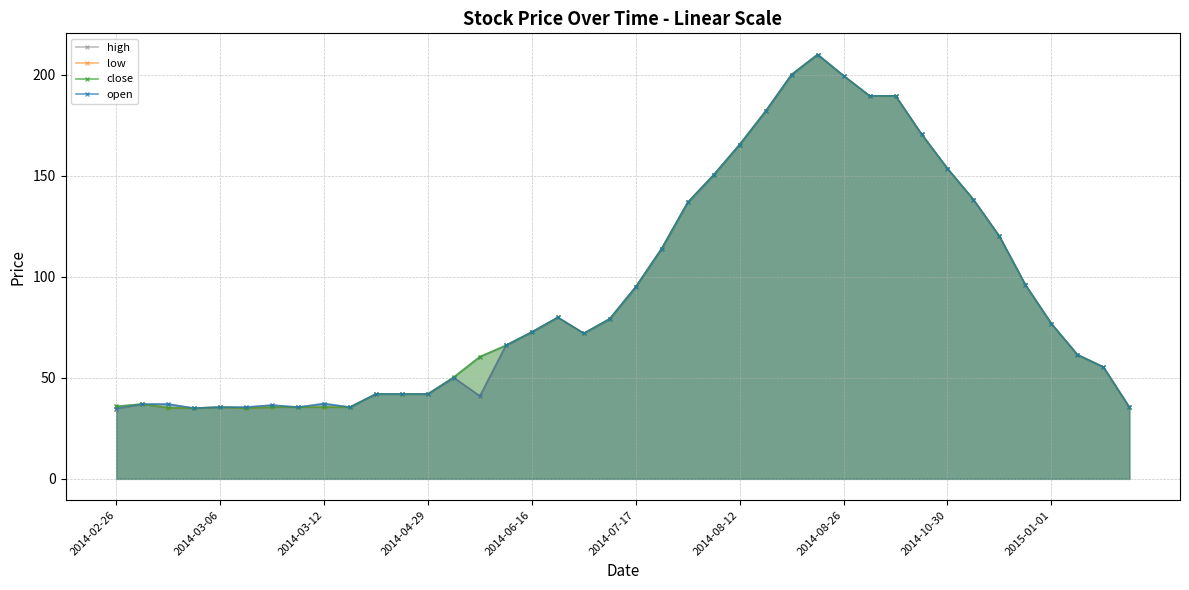

True or false: open and high intersect in this chart.

False